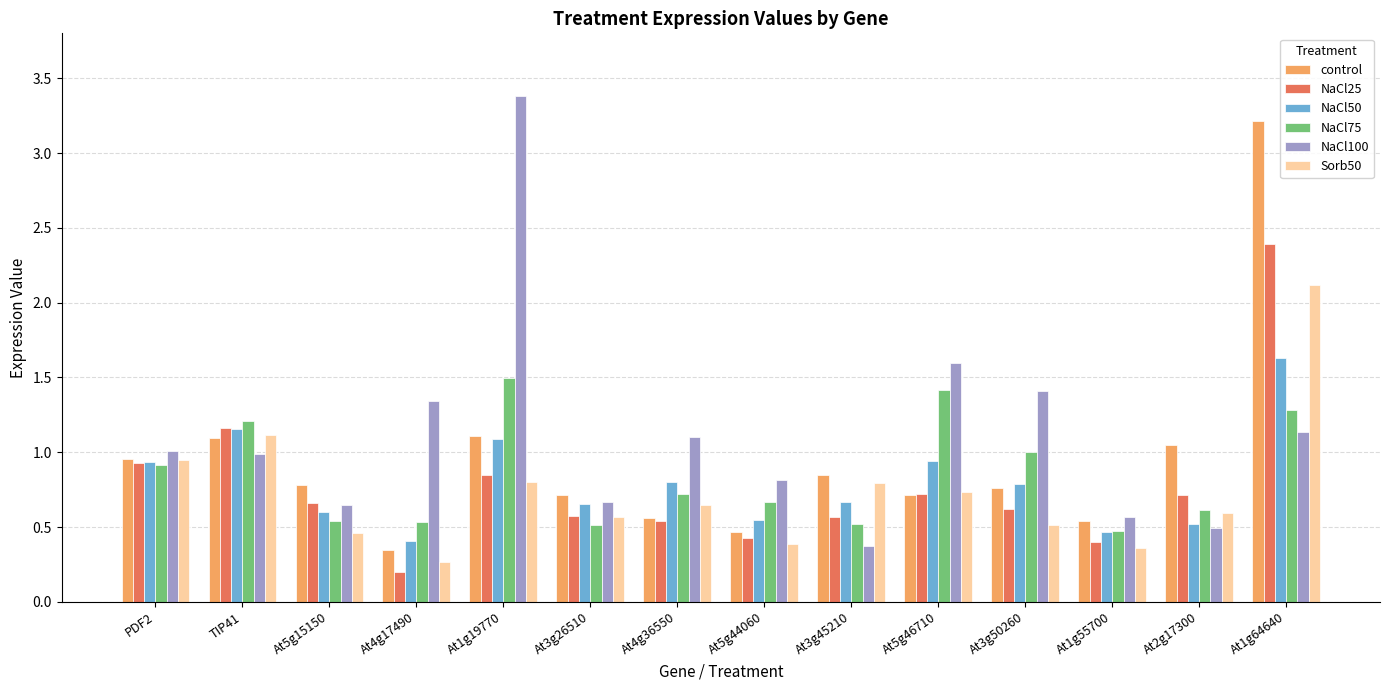

What is the label of the 10th bar from the left?

At5g46710